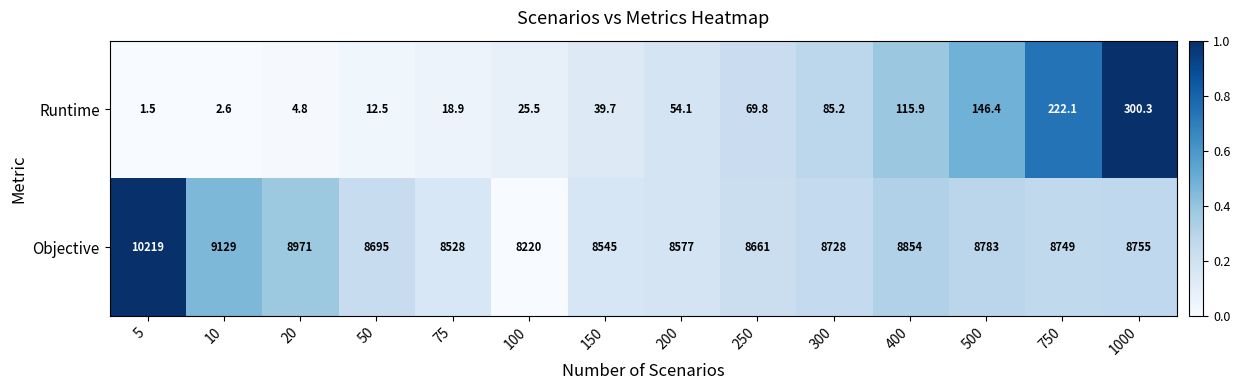

What is the difference between the second highest and second lowest values in the Objective series?

601.0